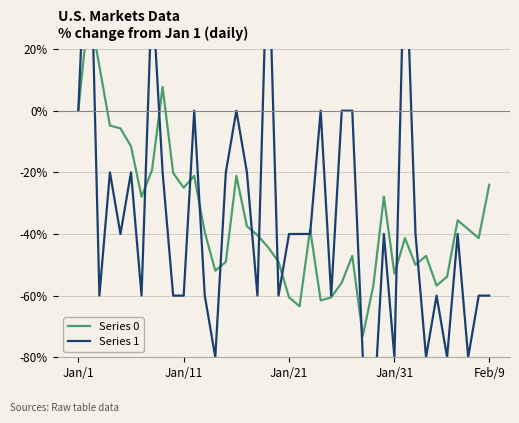

What is the value of the Series 1 point at the 32nd from the left?

60.0